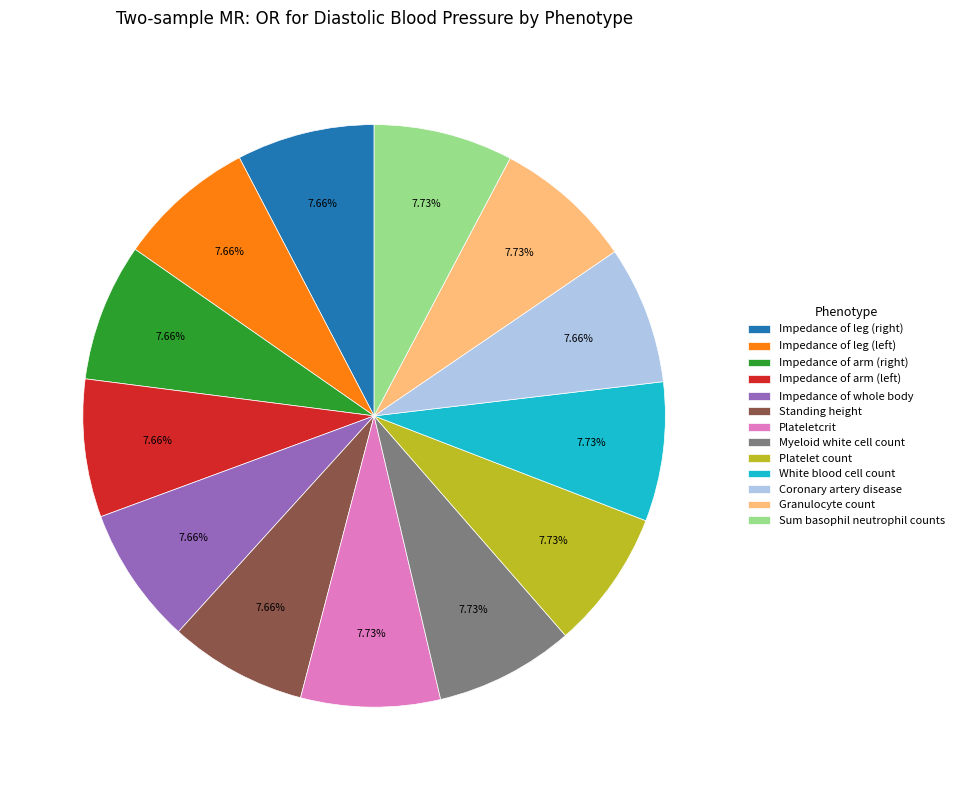

Is Myeloid white cell count the majority of the pie?

No